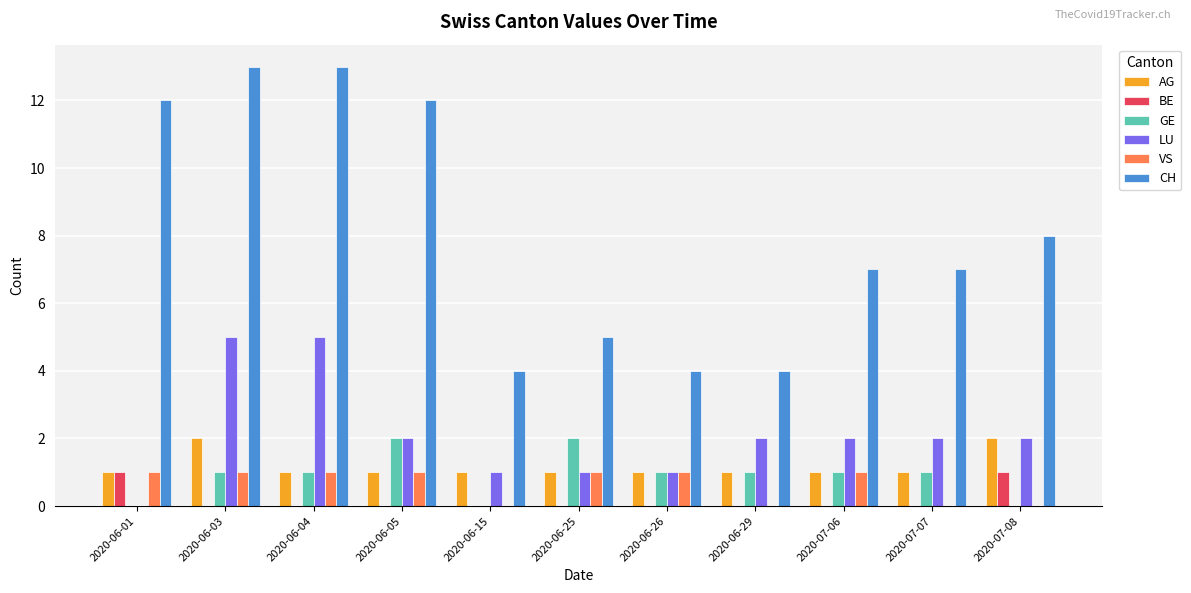

Reading left to right, extract all data points from this chart.

AG: 2020-06-01=1	2020-06-03=2	2020-06-04=1	2020-06-05=1	2020-06-15=1	2020-06-25=1	2020-06-26=1	2020-06-29=1	2020-07-06=1	2020-07-07=1	2020-07-08=2
BE: 2020-06-01=1	2020-06-03=0	2020-06-04=0	2020-06-05=0	2020-06-15=0	2020-06-25=0	2020-06-26=0	2020-06-29=0	2020-07-06=0	2020-07-07=0	2020-07-08=1
GE: 2020-06-01=0	2020-06-03=1	2020-06-04=1	2020-06-05=2	2020-06-15=0	2020-06-25=2	2020-06-26=1	2020-06-29=1	2020-07-06=1	2020-07-07=1	2020-07-08=0
LU: 2020-06-01=0	2020-06-03=5	2020-06-04=5	2020-06-05=2	2020-06-15=1	2020-06-25=1	2020-06-26=1	2020-06-29=2	2020-07-06=2	2020-07-07=2	2020-07-08=2
VS: 2020-06-01=1	2020-06-03=1	2020-06-04=1	2020-06-05=1	2020-06-15=0	2020-06-25=1	2020-06-26=1	2020-06-29=0	2020-07-06=1	2020-07-07=0	2020-07-08=0
CH: 2020-06-01=12	2020-06-03=13	2020-06-04=13	2020-06-05=12	2020-06-15=4	2020-06-25=5	2020-06-26=4	2020-06-29=4	2020-07-06=7	2020-07-07=7	2020-07-08=8